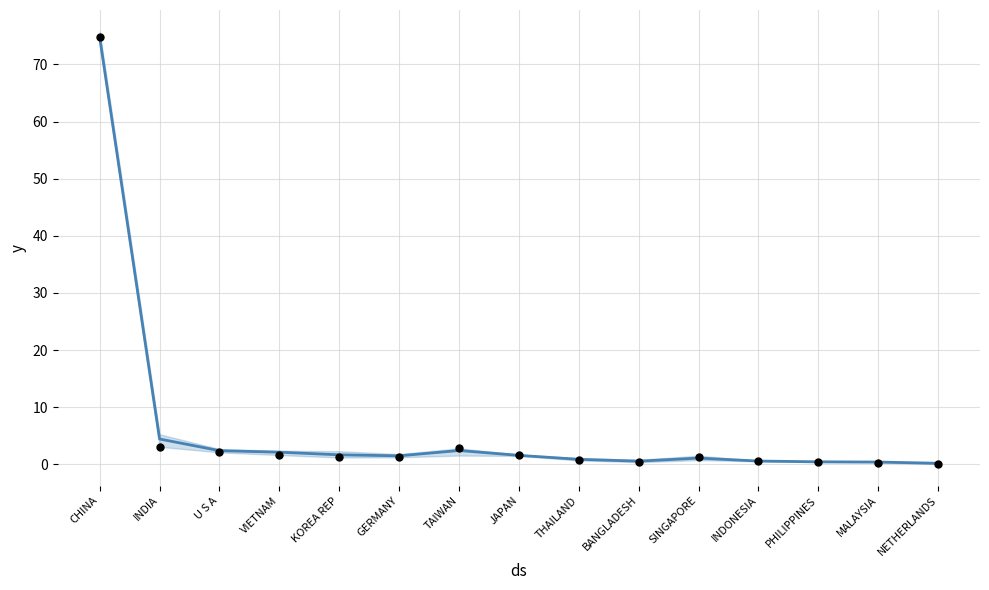

Which series has the largest Y range (max minus min)?

201612_% Share